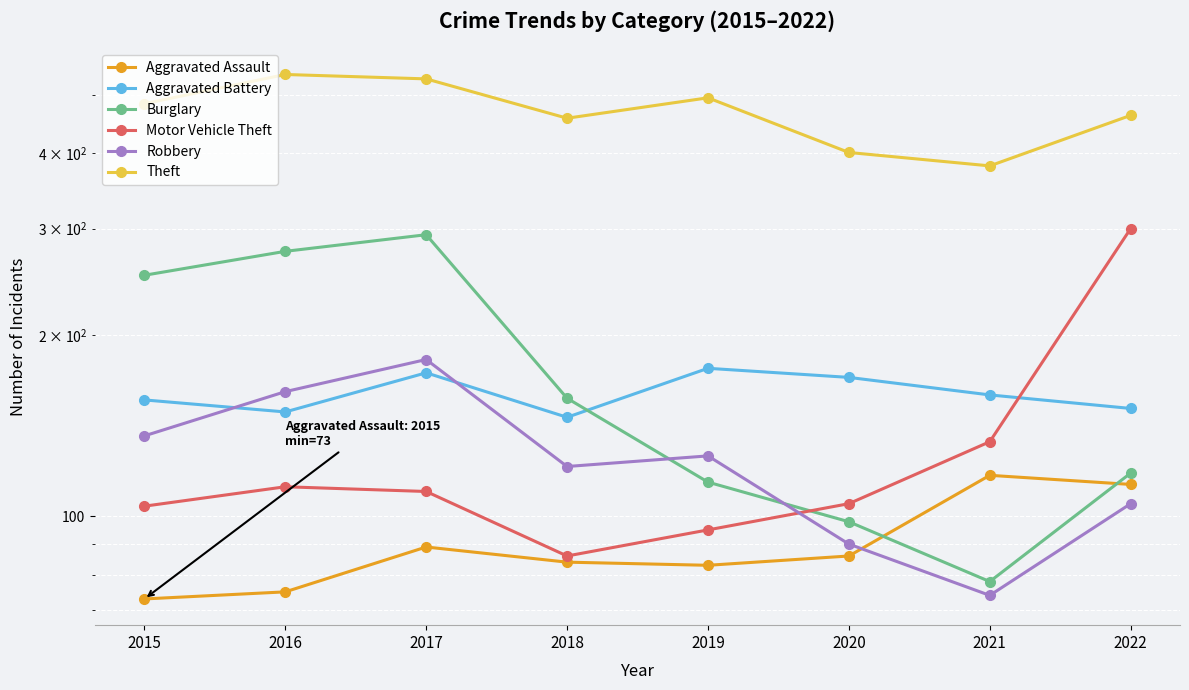

Where does the Burglary series first go above 157?

2015